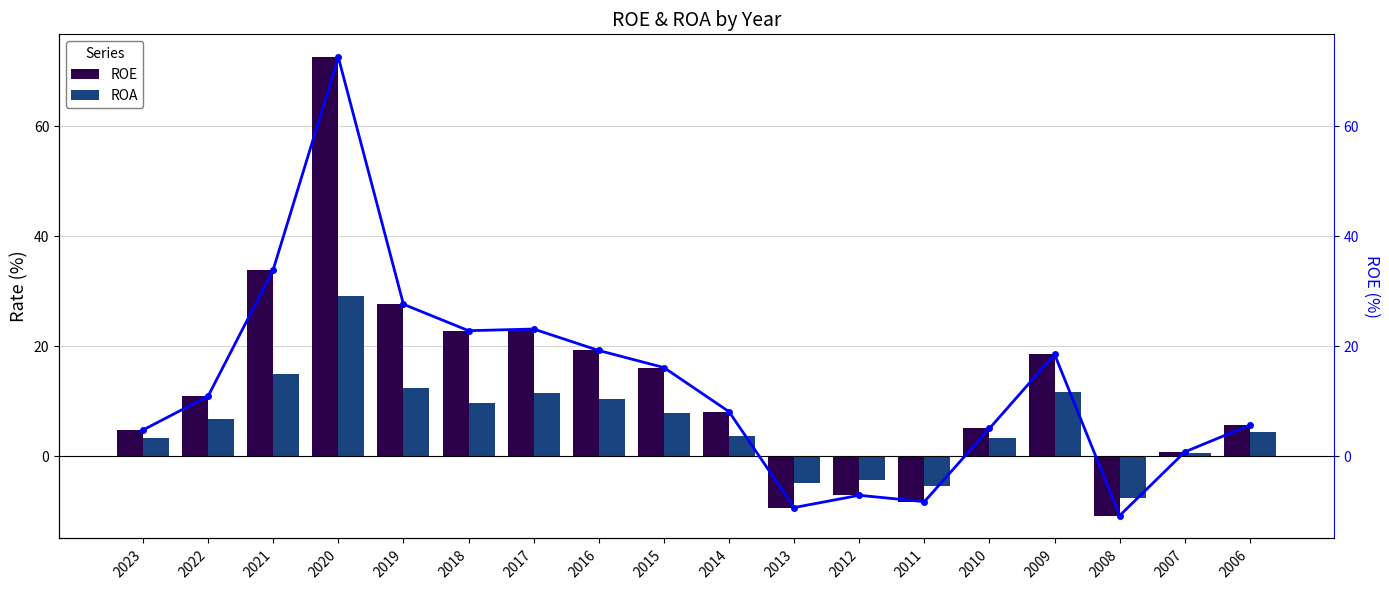

At 2016, list the series in order from smallest to largest.

ROA, ROE, ROE (line)